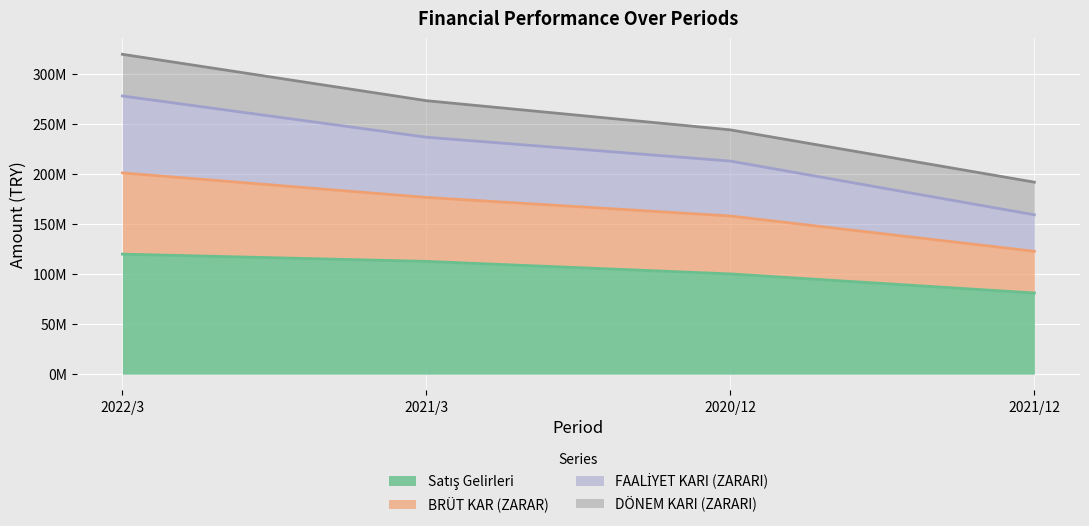

How many categories are shown in the chart?

4